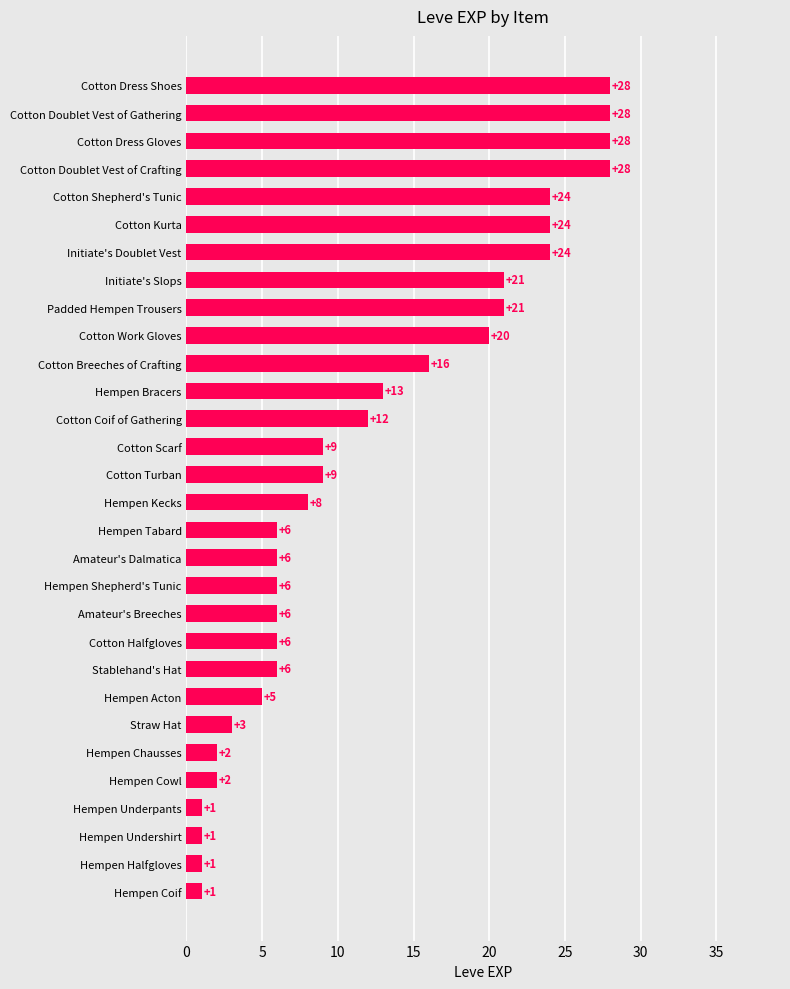

What is the value of the 10th bar from the top?

20